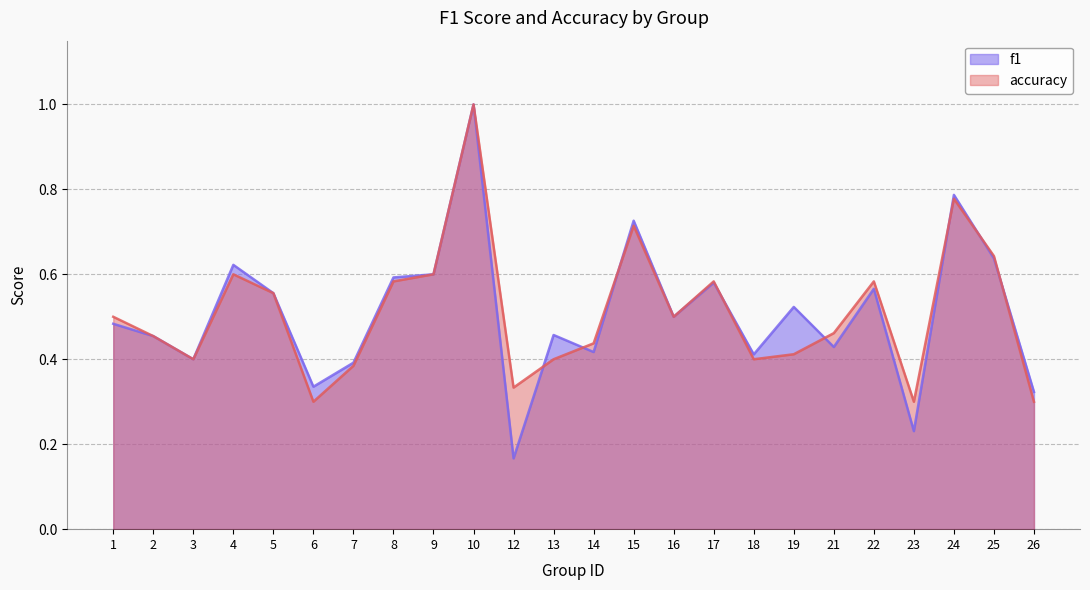

What is the maximum value shown in the chart?

1.0